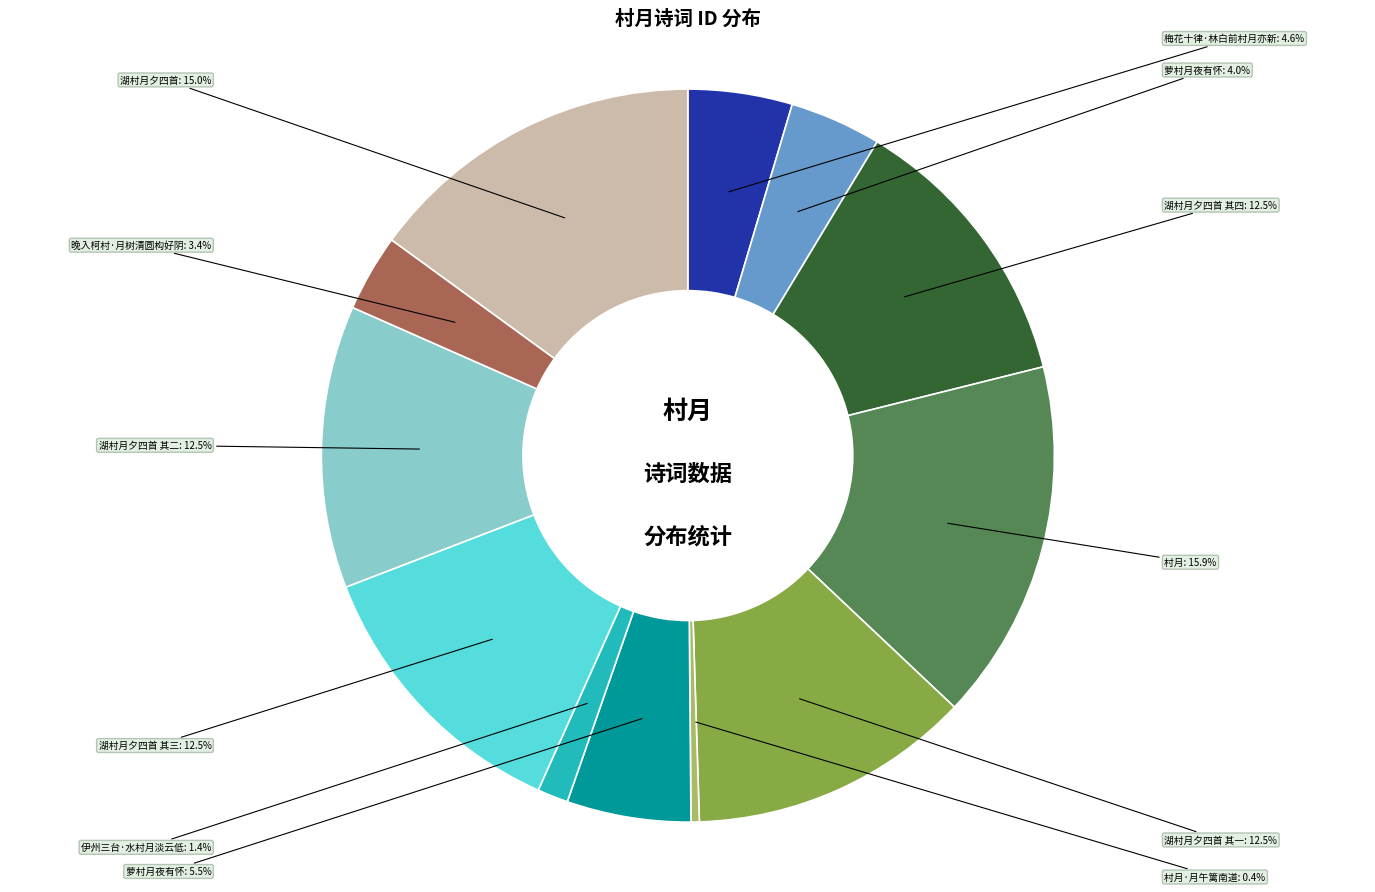

Count the number of slices in the pie.

12